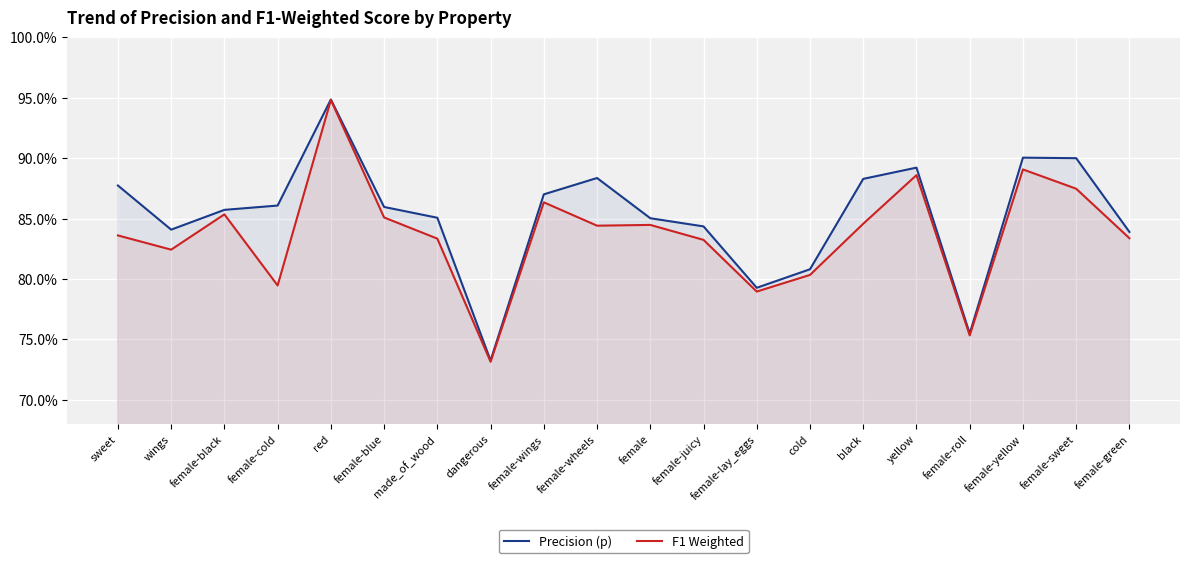

What value does the F1 Weighted series have at female?

0.8